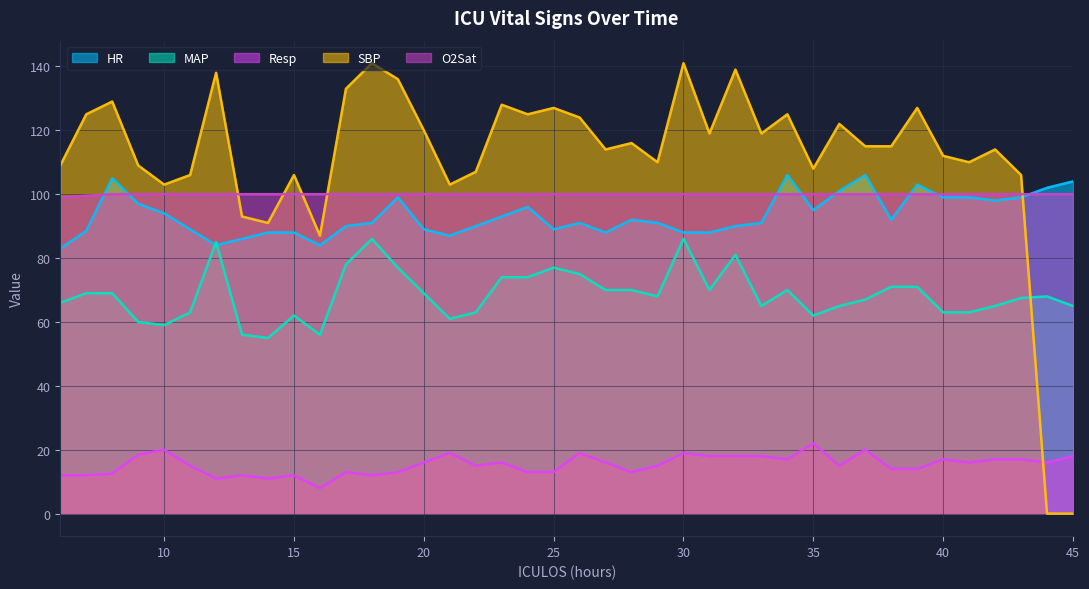

The value of Resp at 37 is 28.2. True or false?

False